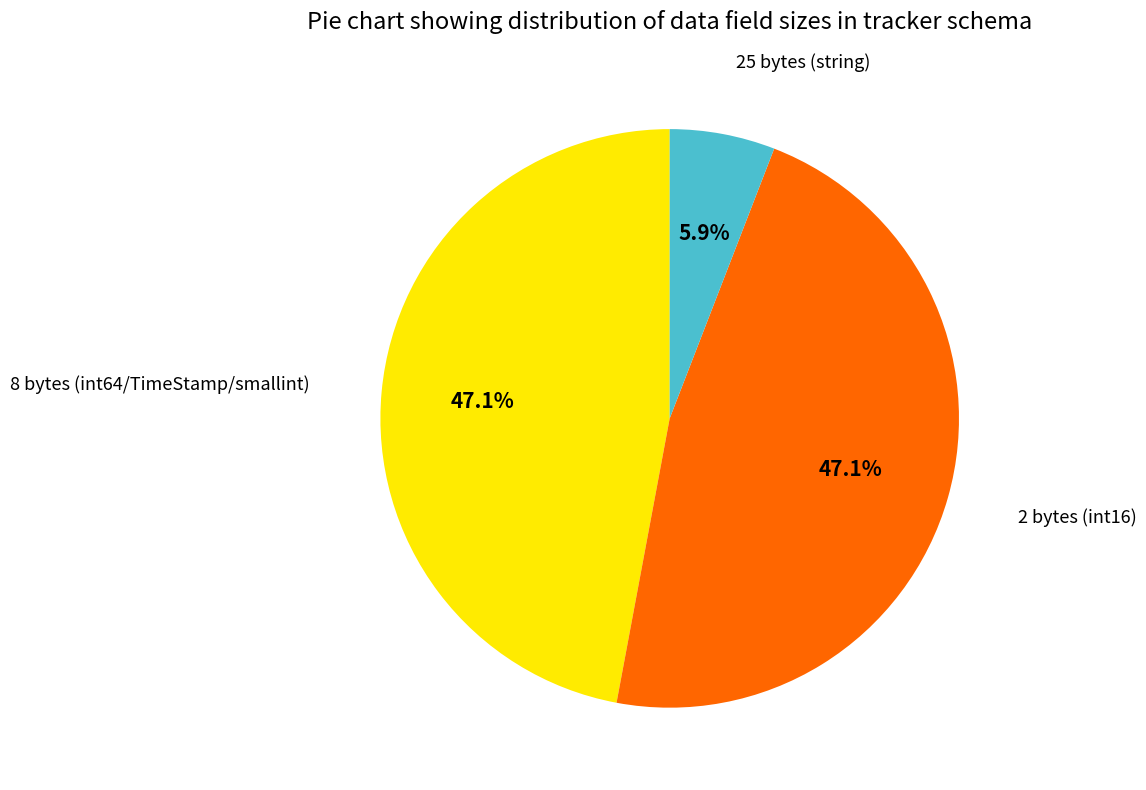

Is there a majority slice in this chart?

No